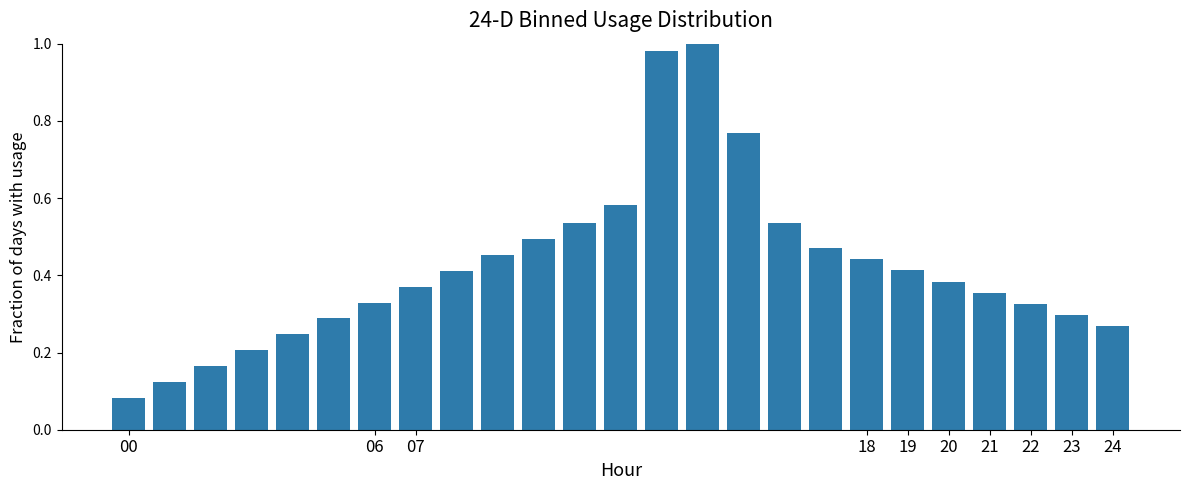

Does the chart contain stacked bars?

No